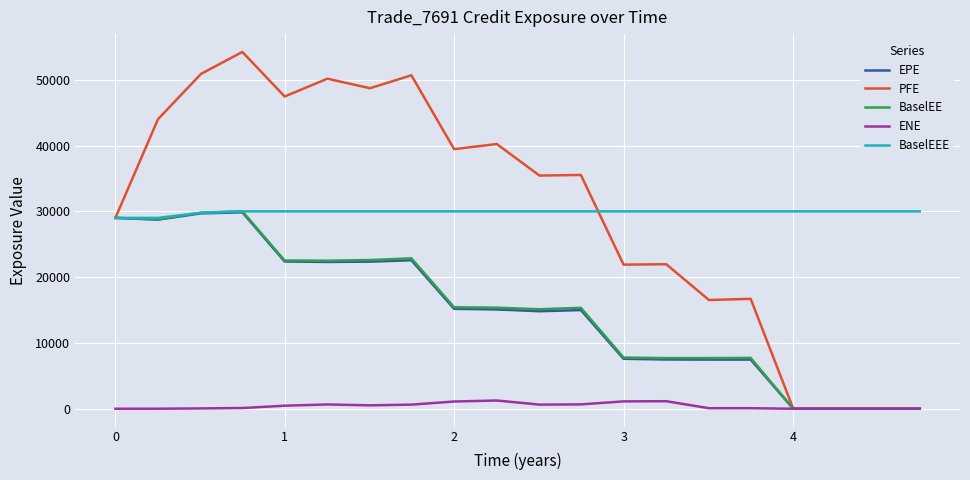

What is the highest value of the PFE series?

54237.3